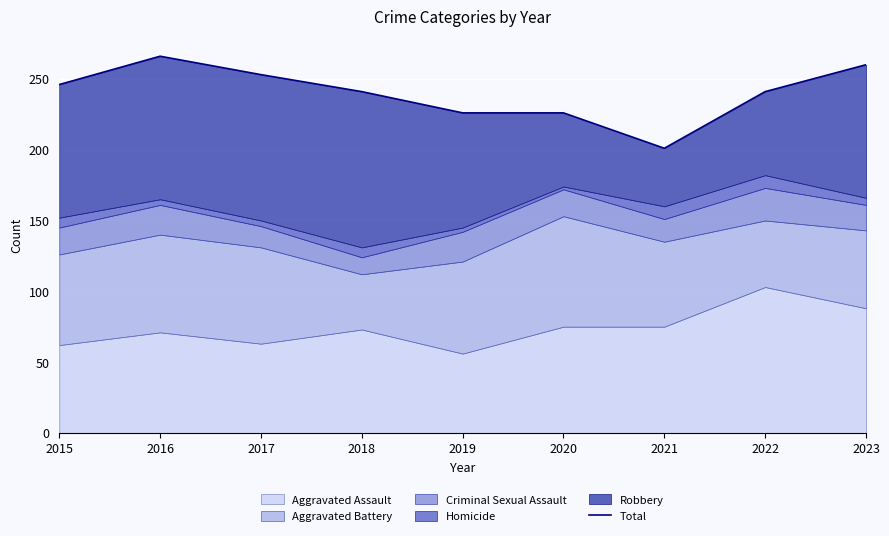

What is the difference between the values at 2023 and 2018?

19